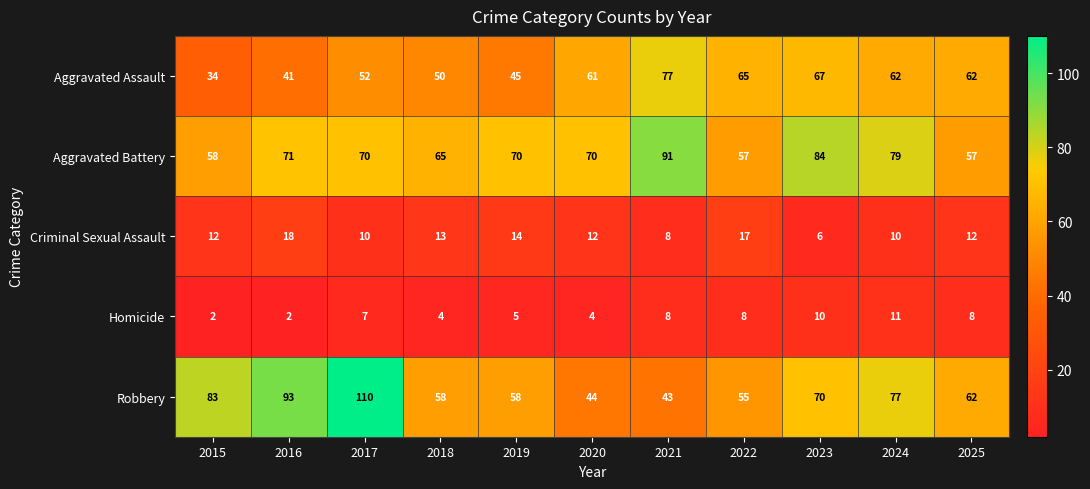

At which label does Homicide reach its peak?

2024